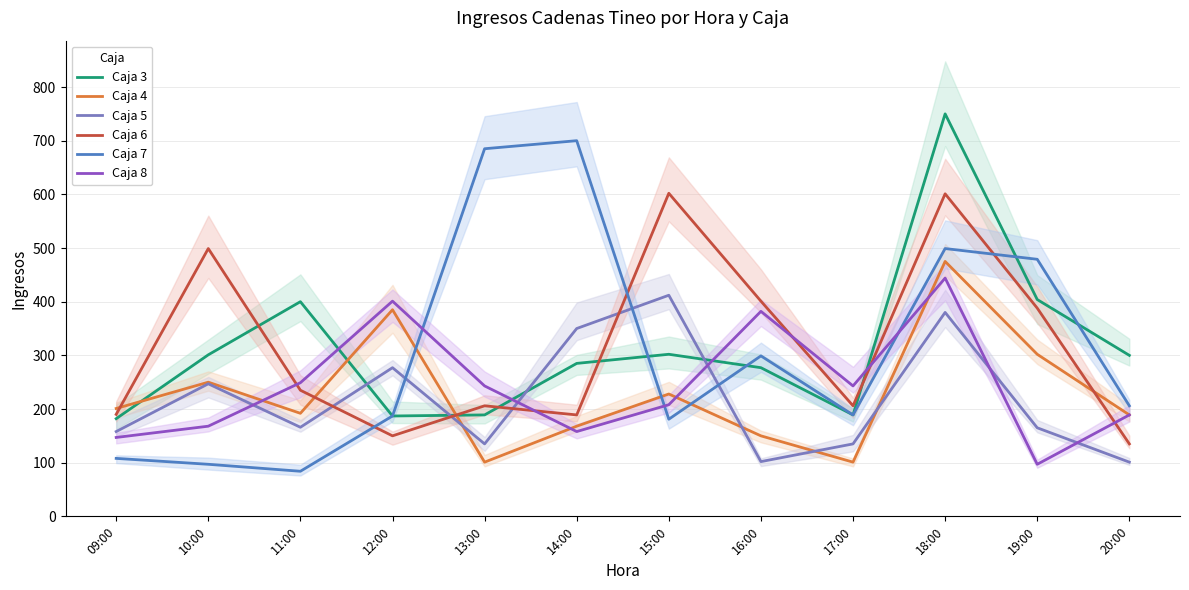

Between 14:00 and 16:00, which series saw the biggest shift?

Caja 7